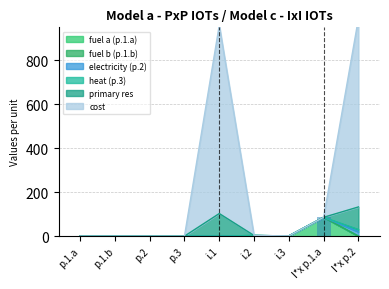

At how many categories does at least one series exceed 743?

2